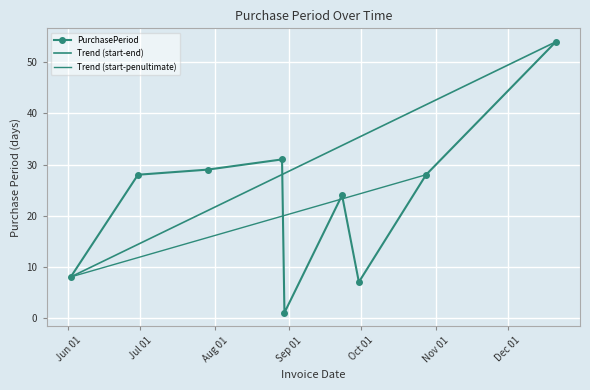

What is the label of the 3rd point from the left?

2016-07-29